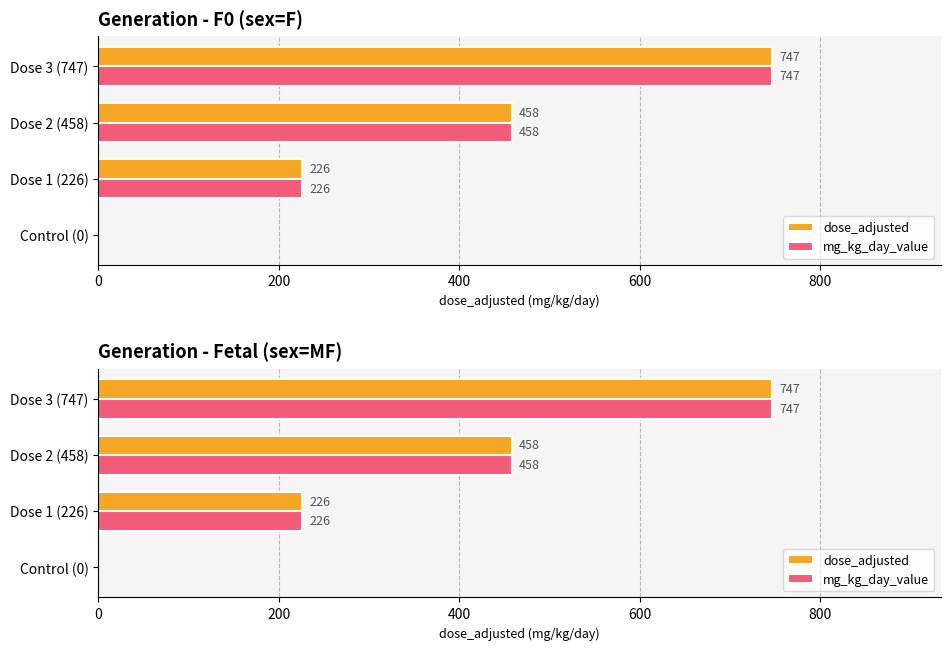

Reading left to right, what are all the values shown in this chart?

dose_adjusted: 0	226	458	747
mg_kg_day_value: 0	226	458	747